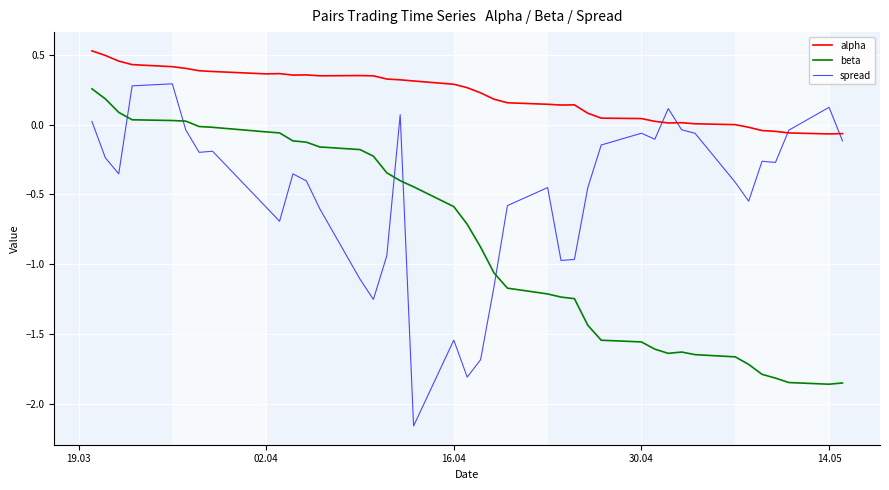

Which series has the largest total across all categories?

alpha